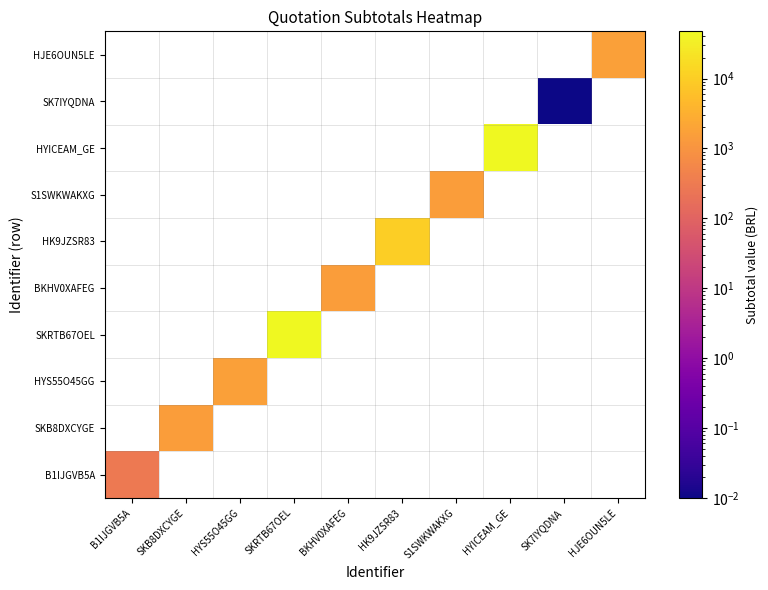

How many data points does each series have?

10